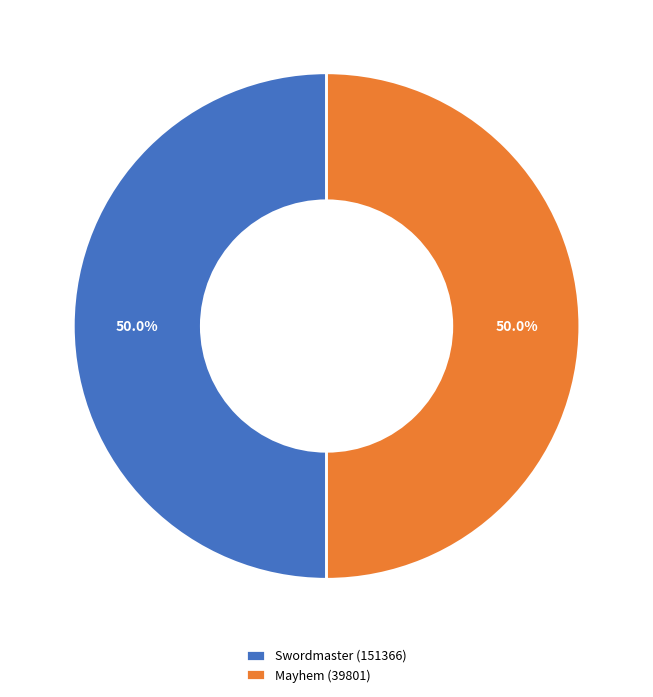

Count the number of slices in the pie.

2